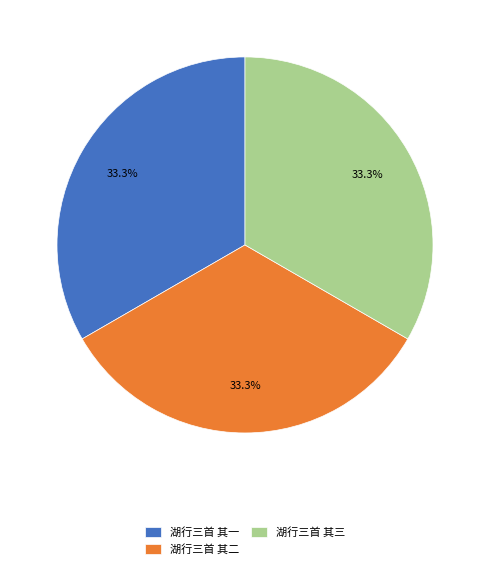

Is 湖行三首 其三 the majority of the pie?

No